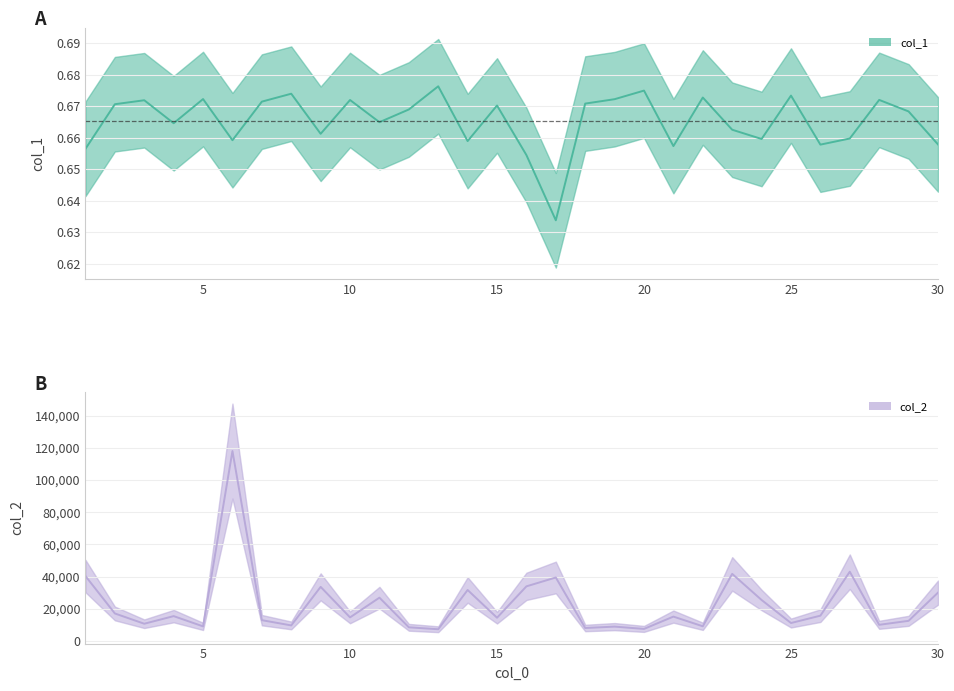

How many lines are shown in the chart?

2